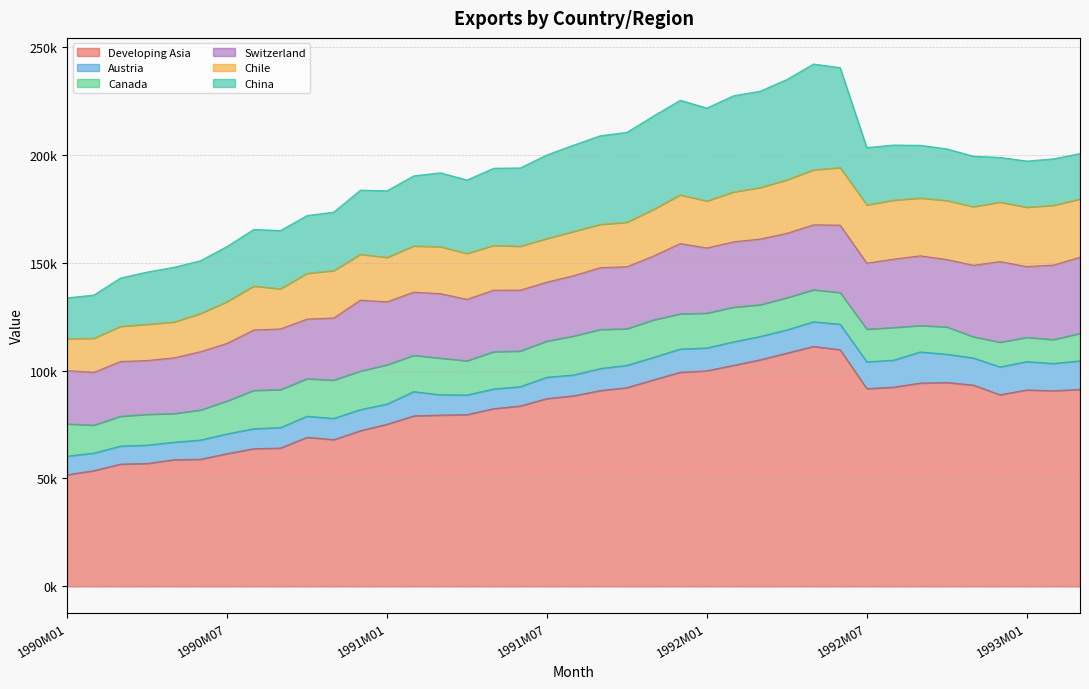

True or false: Developing Asia and Chile cross at least once.

False